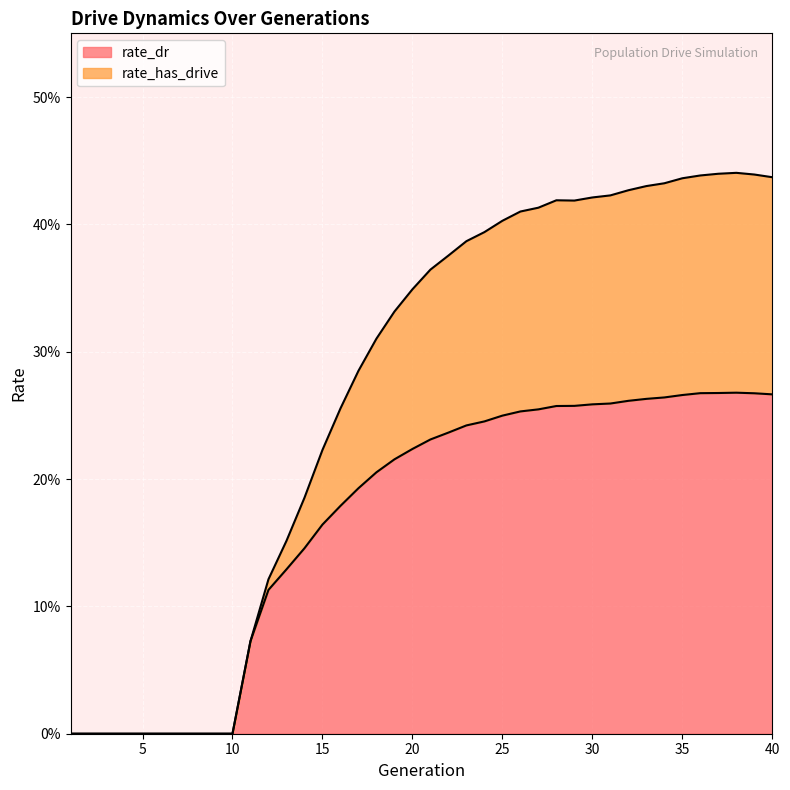

In rate_has_drive, how many points are lower than both neighbors (excluding endpoints)?

1